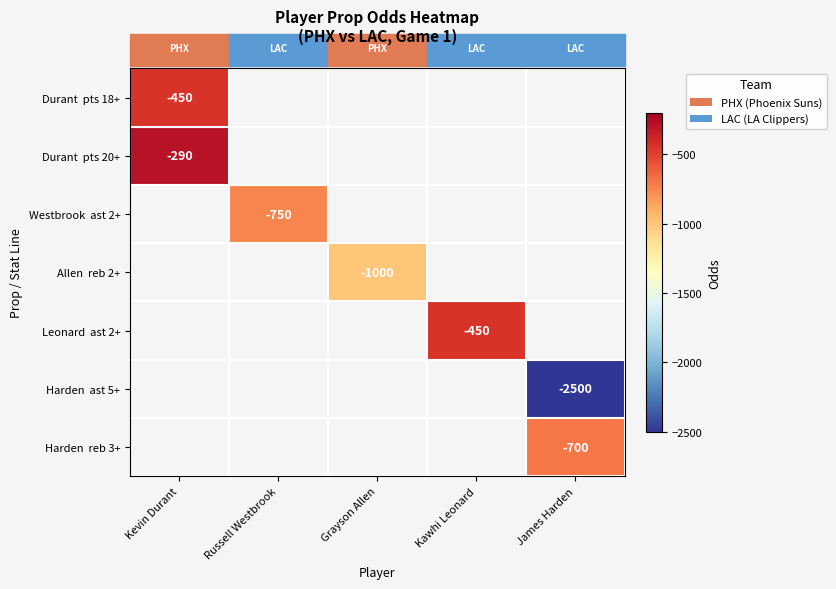

How many series are shown in this chart?

7